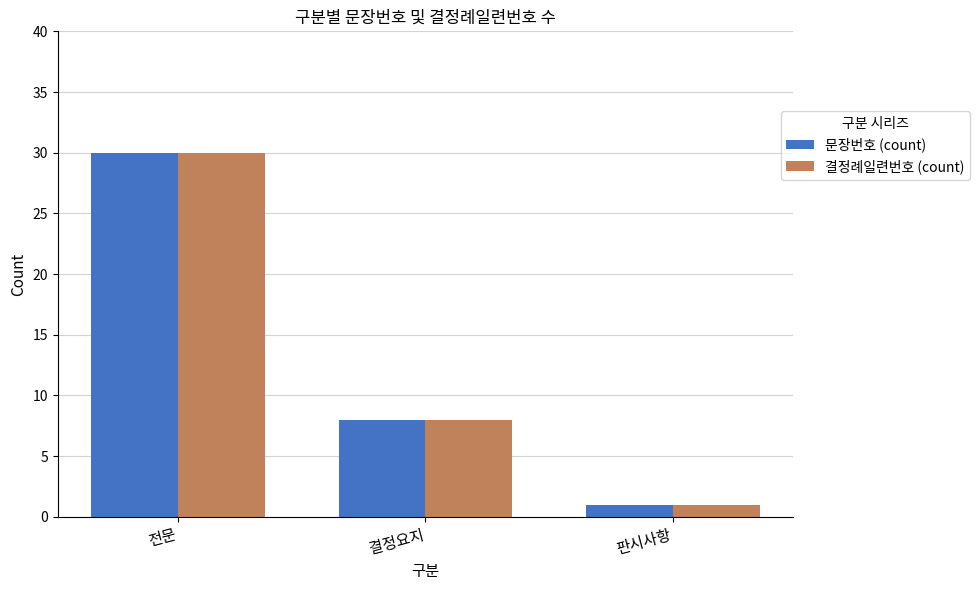

Is it true that 결정례일련번호 (count) equals 51 at 전문?

False